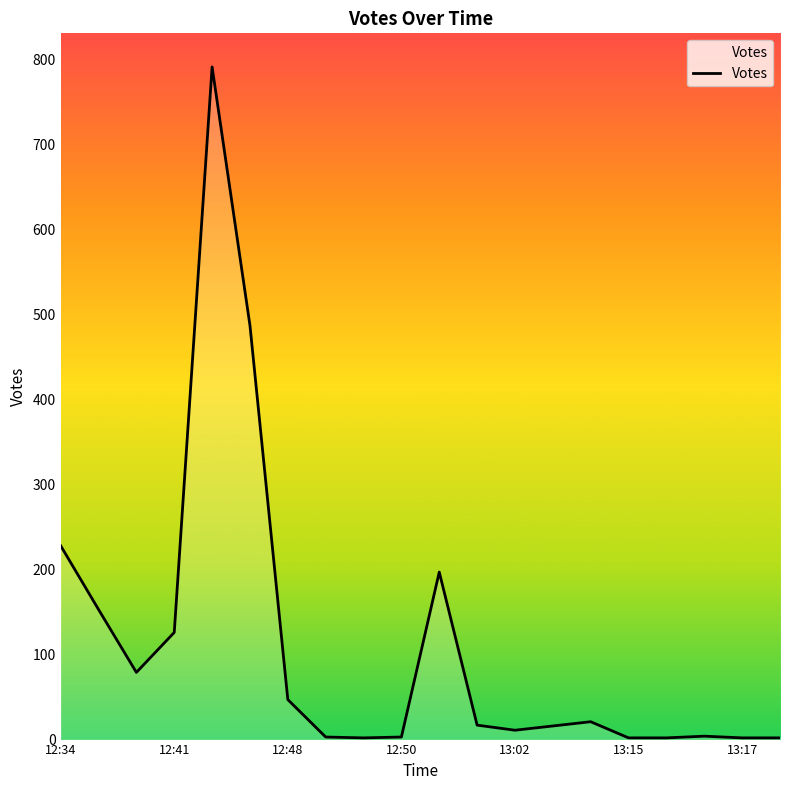

What is the average value?

110